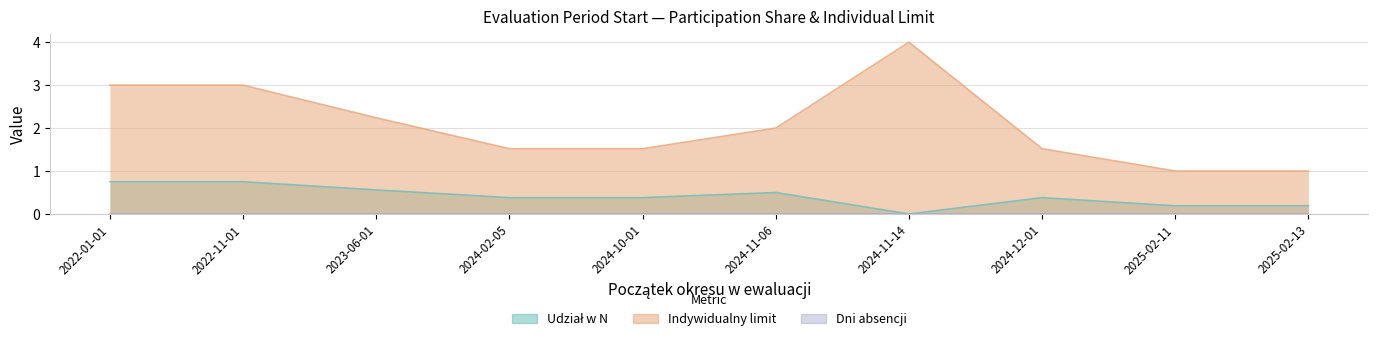

What is the average value of the Udział w N series?

0.4